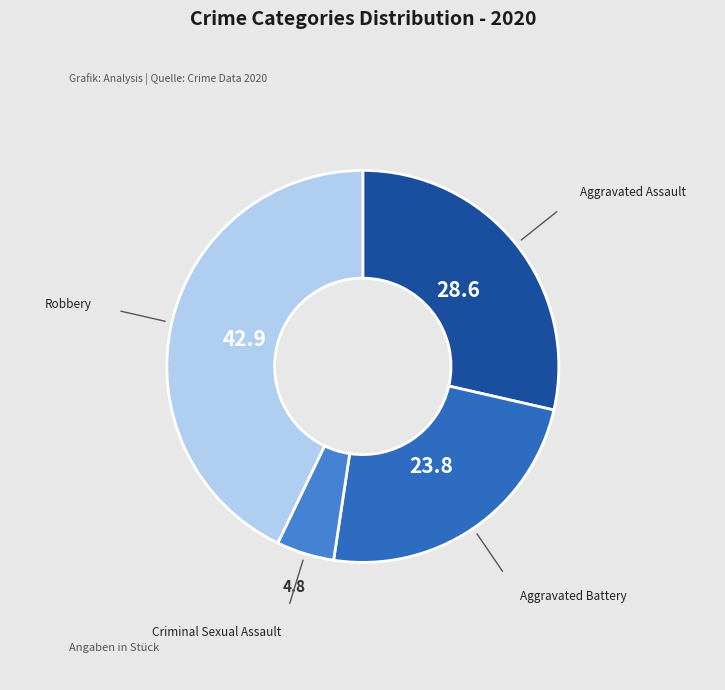

Is there a majority slice in this chart?

No